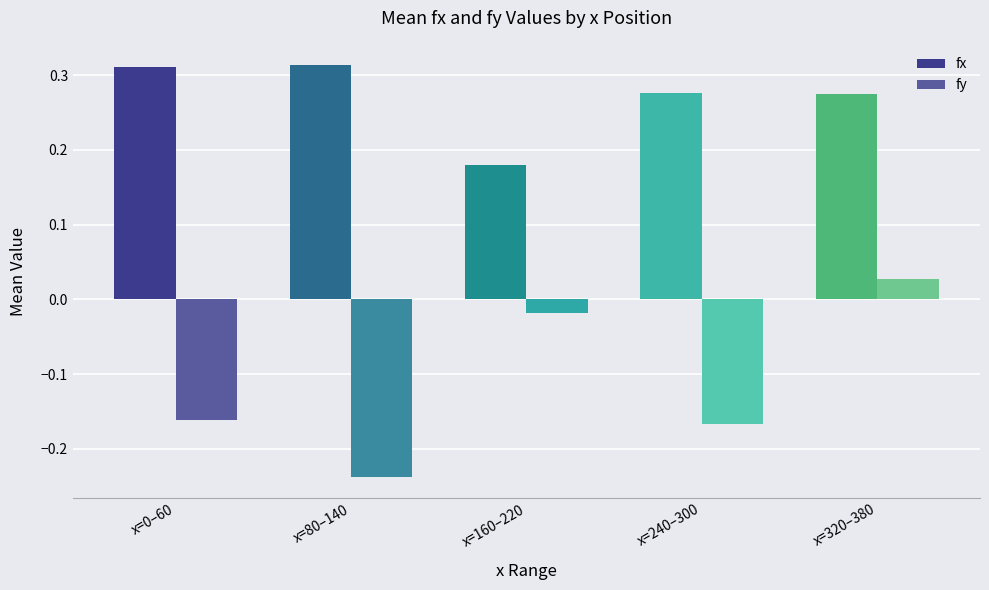

At which label is fx closest to 0?

x=160–220